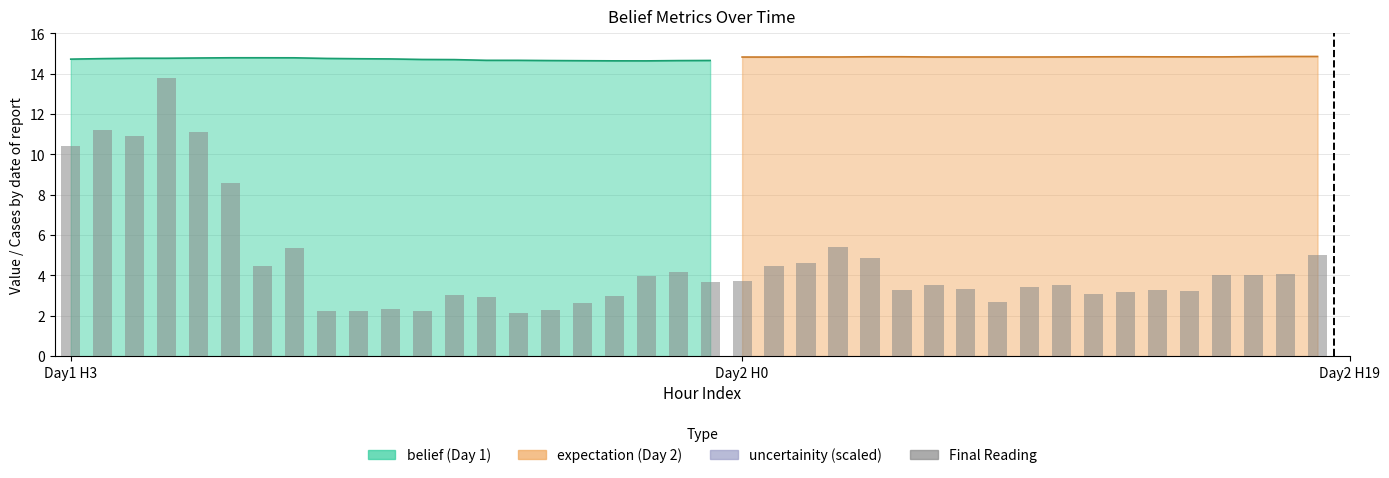

Is it true that the value at 37 is 4.0?

True